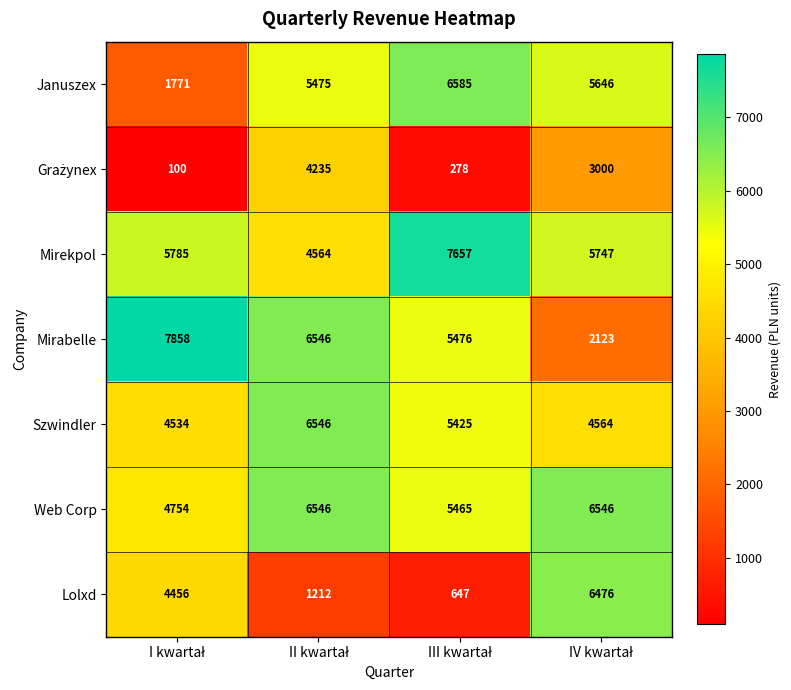

At how many categories does at least one series exceed 3975?

4